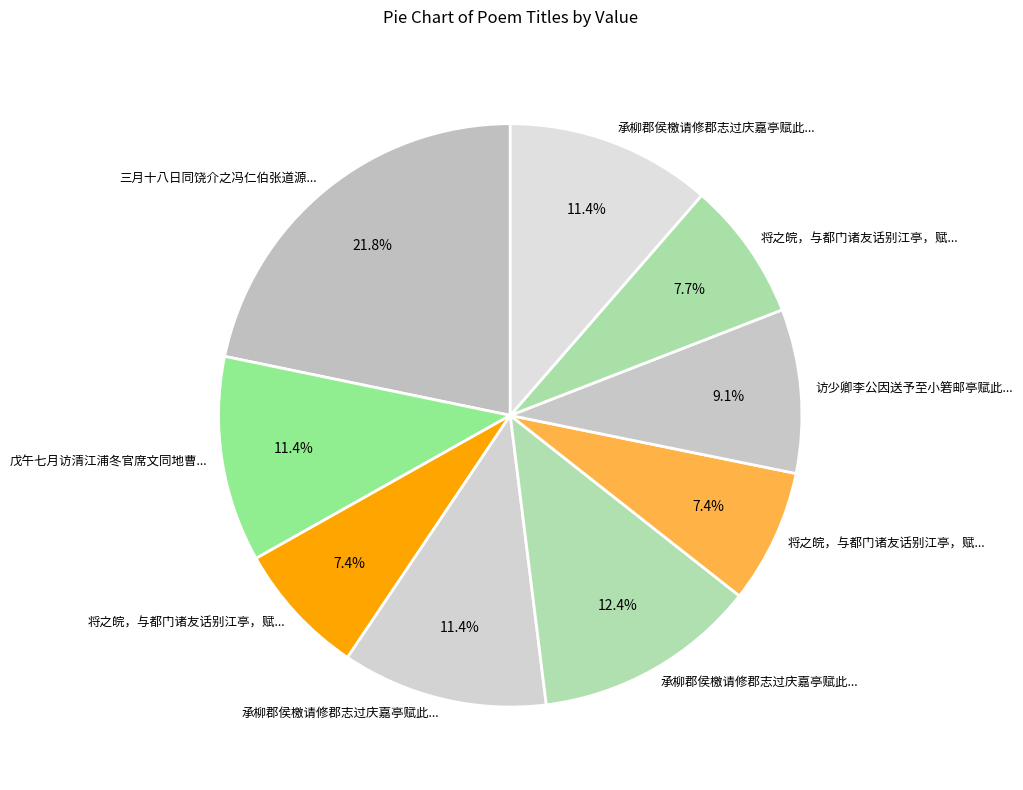

Rank the categories by value from lowest to highest.

将之皖，与都门诸友话别江亭，赋此以赠 其一, 将之皖，与都门诸友话别江亭，赋此以赠 其二, 将之皖，与都门诸友话别江亭，赋此以赠, 访少卿李公因送予至小箬邮亭赋此赠别, 承柳郡侯檄请修郡志过庆嘉亭赋此辞谢二首 其一, 承柳郡侯檄请修郡志过庆嘉亭赋此辞谢二首 其二, 戊午七月访清江浦冬官席文同地曹刘用熙饮于园亭赋此, 承柳郡侯檄请修郡志过庆嘉亭赋此辞谢二首, 三月十八日同饶介之冯仁伯张道源王伯纯雅集城东李氏园亭赋此